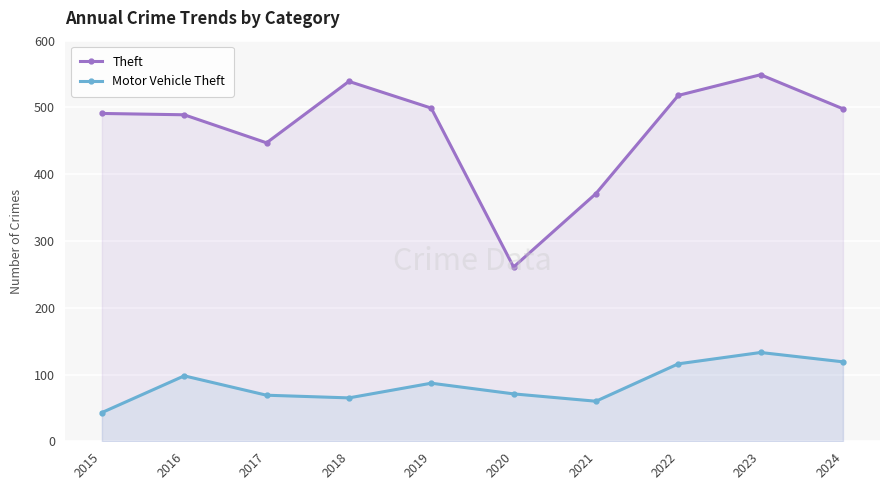

True or false: Theft and Motor Vehicle Theft intersect in this chart.

False